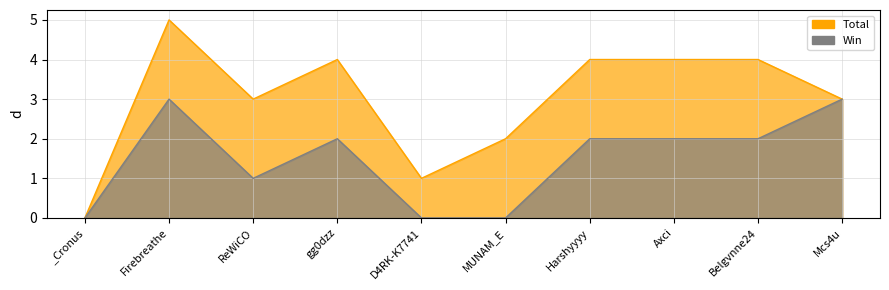

List the labels in order of Win value, largest first.

Firebreathe, Mcs4u, gg0dzz, Harshyyyy, Axci, Belgvnne24, ReWiCO, _Cronus, D4RK-K7741, MUNAM_E